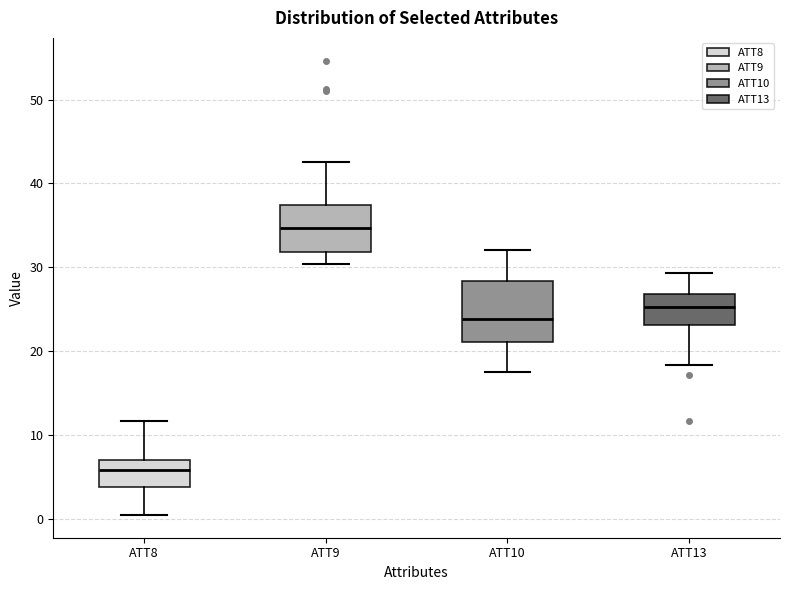

Reading left to right, transcribe this box plot: for each box, give where its median line is, the range the box spans, and where its two whiskers end, as read against the y-axis. The values are not printed on the chart, so give them approximately, as read against the axis.

ATT8: median 6, box 4 to 7, whiskers 0 to 12
ATT9: median 35, box 32 to 37, whiskers 30 to 43
ATT10: median 24, box 21 to 28, whiskers 18 to 32
ATT13: median 25, box 23 to 27, whiskers 18 to 29